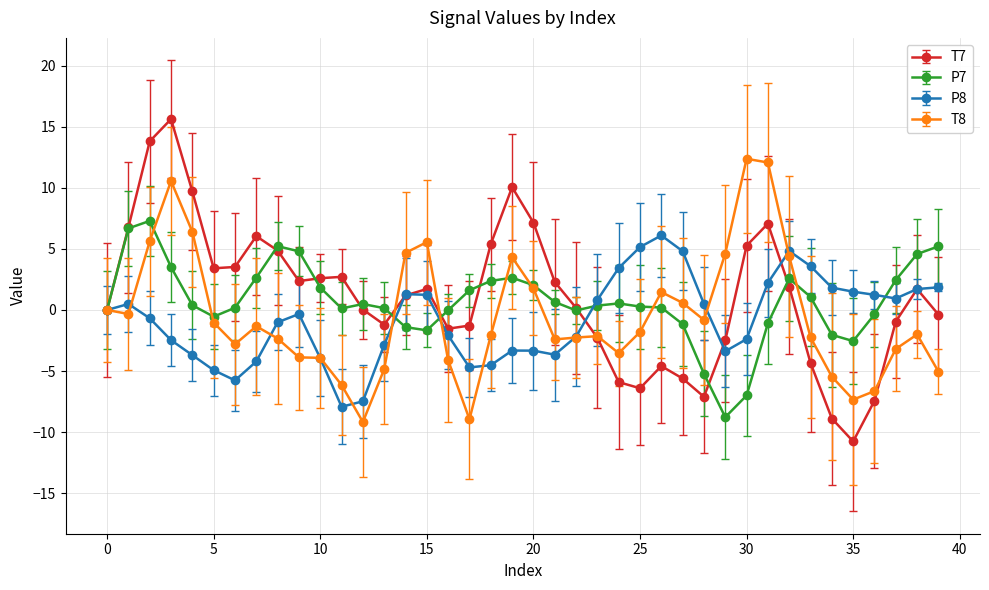

How many lines are shown in the chart?

4